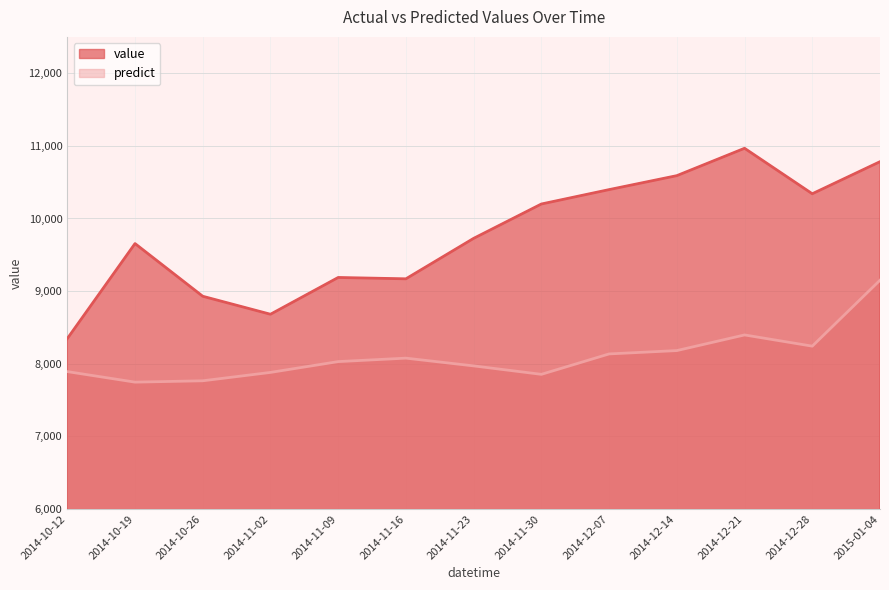

Rank the series by their maximum value, from highest to lowest.

value, predict